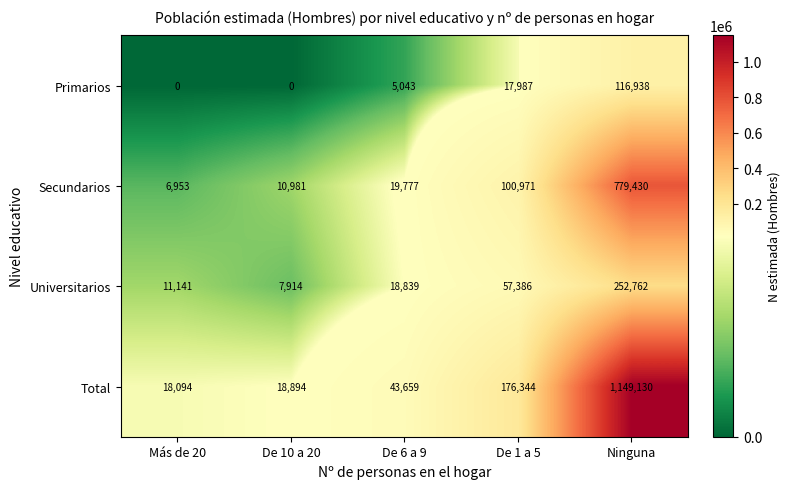

Is the value of Total at Ninguna greater than the value of Universitarios at De 1 a 5?

Yes